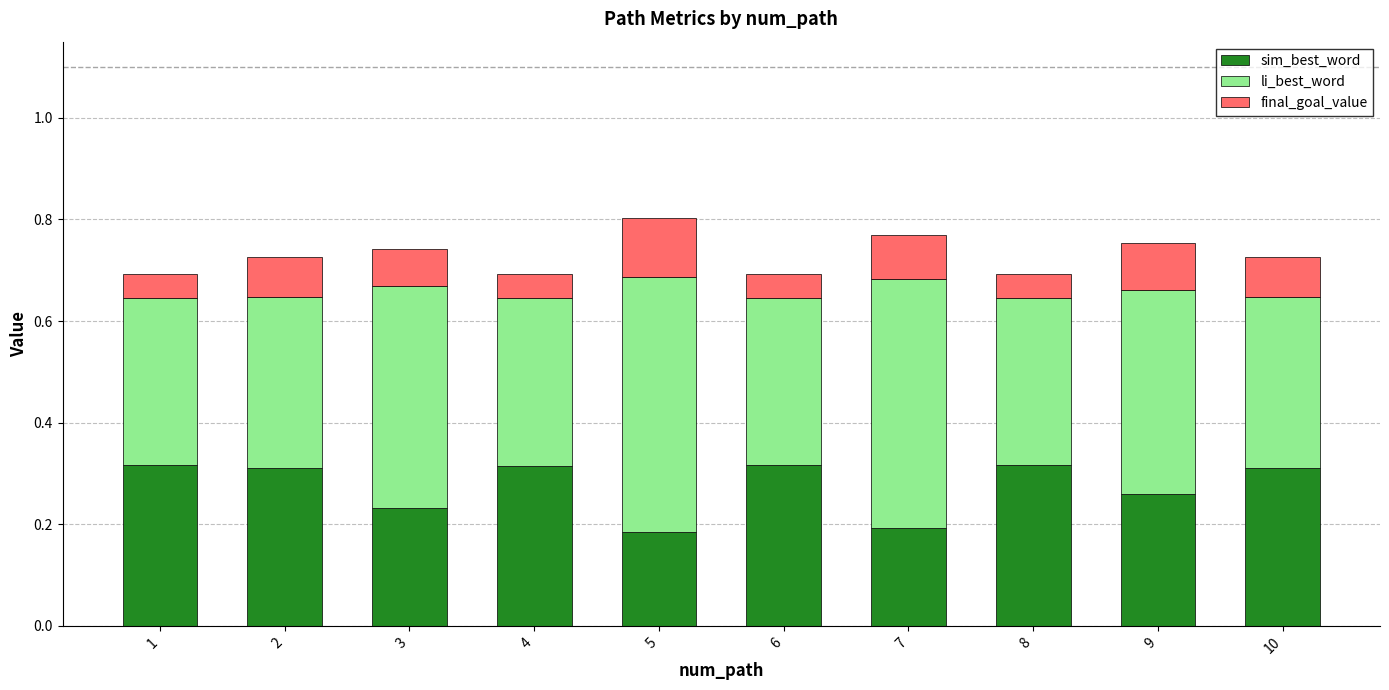

What is the sum of all sim_best_word values?

2.8